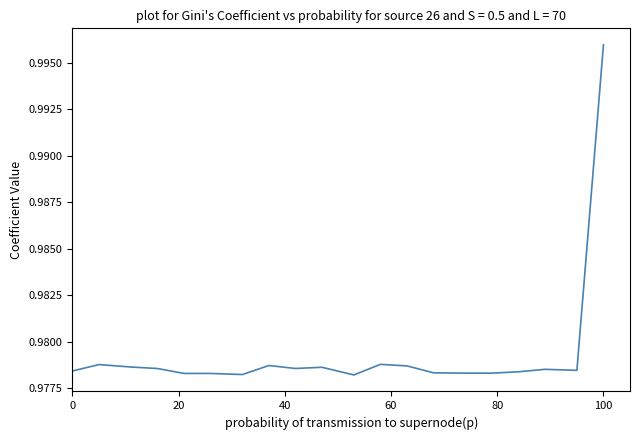

Does the chart display data point markers on the line(s)?

No